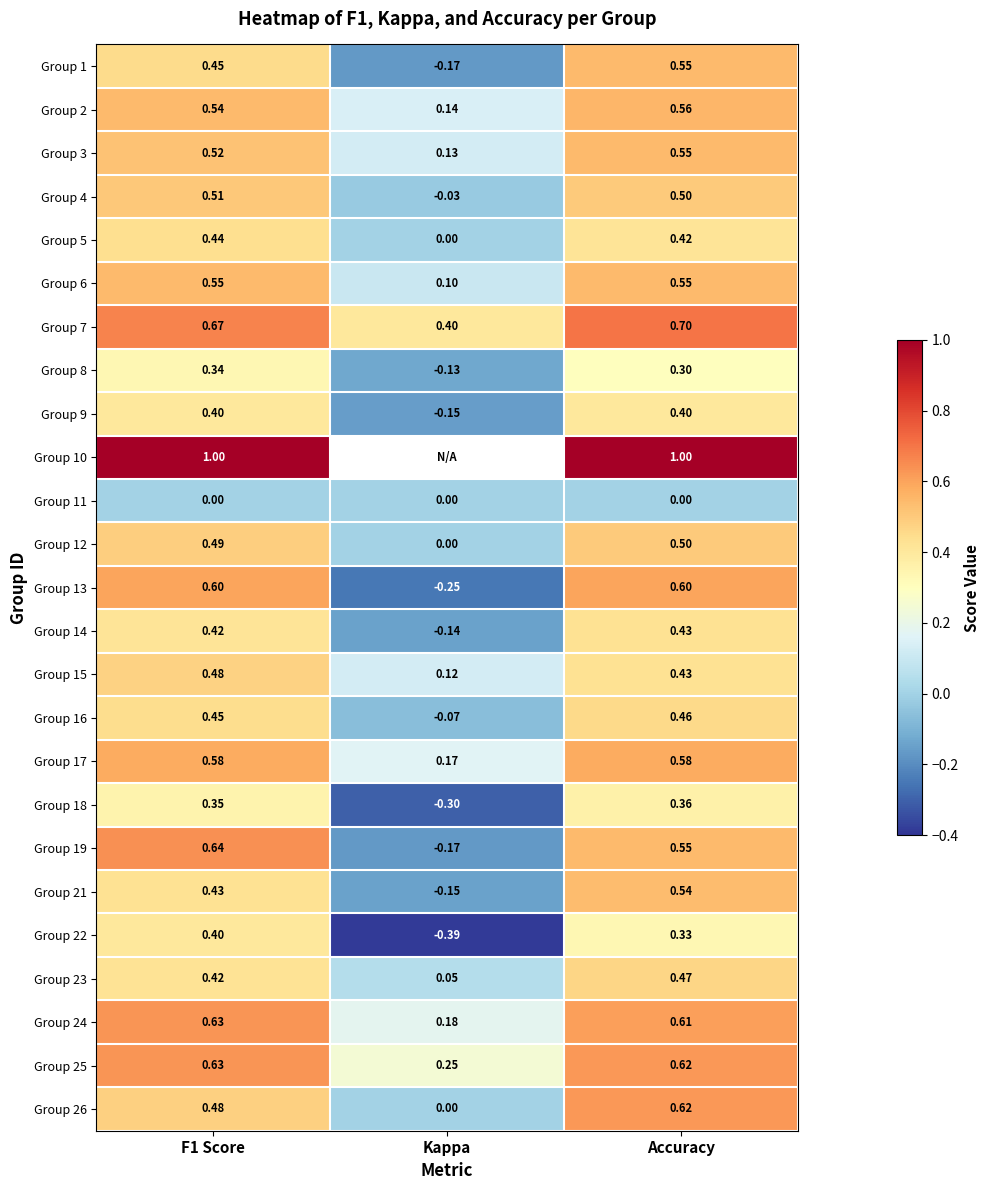

What is the lowest value of the Group 3 series?

0.1